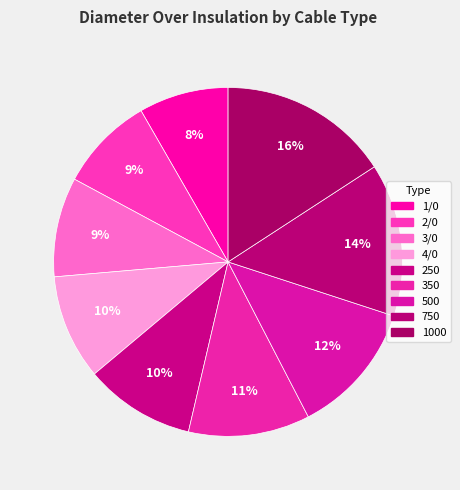

Count the number of slices in the pie.

9